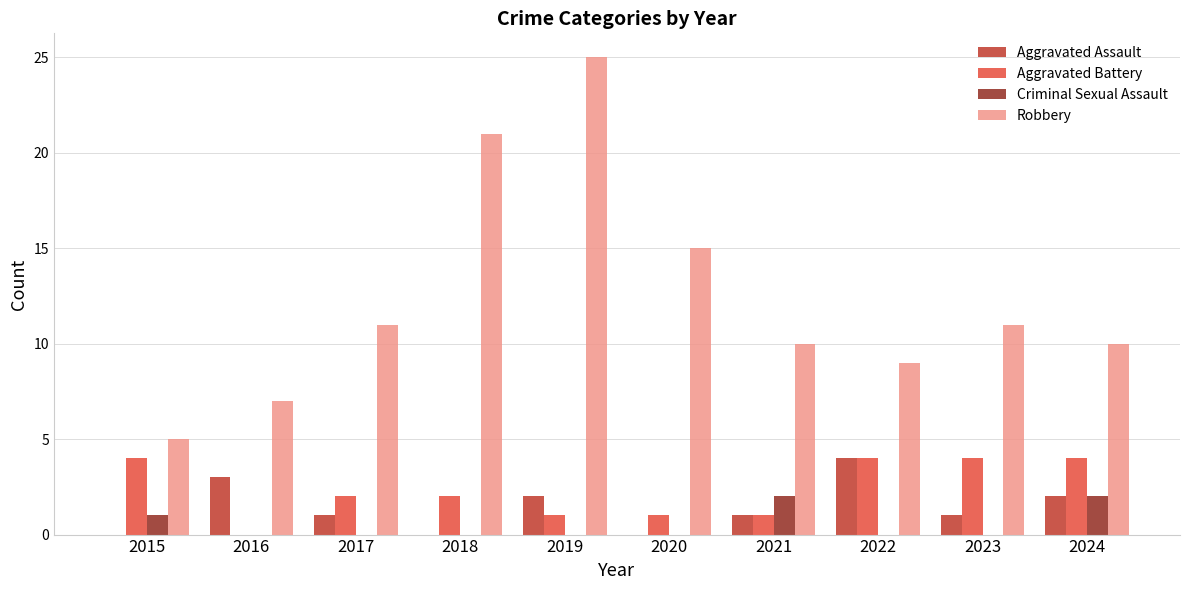

What is the sum of all Robbery values?

124